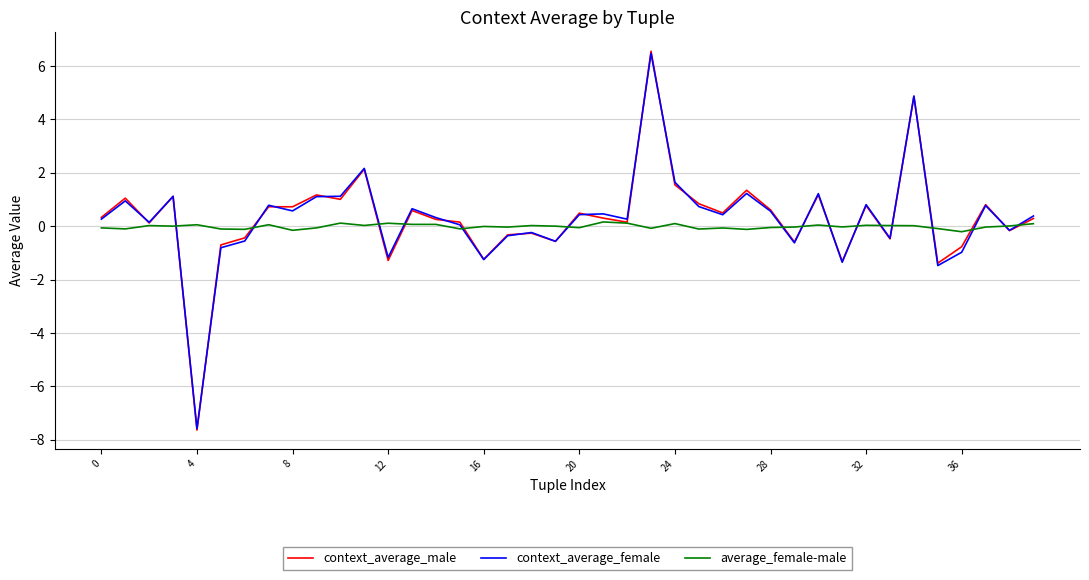

Which series has the widest spread of values?

context_average_male